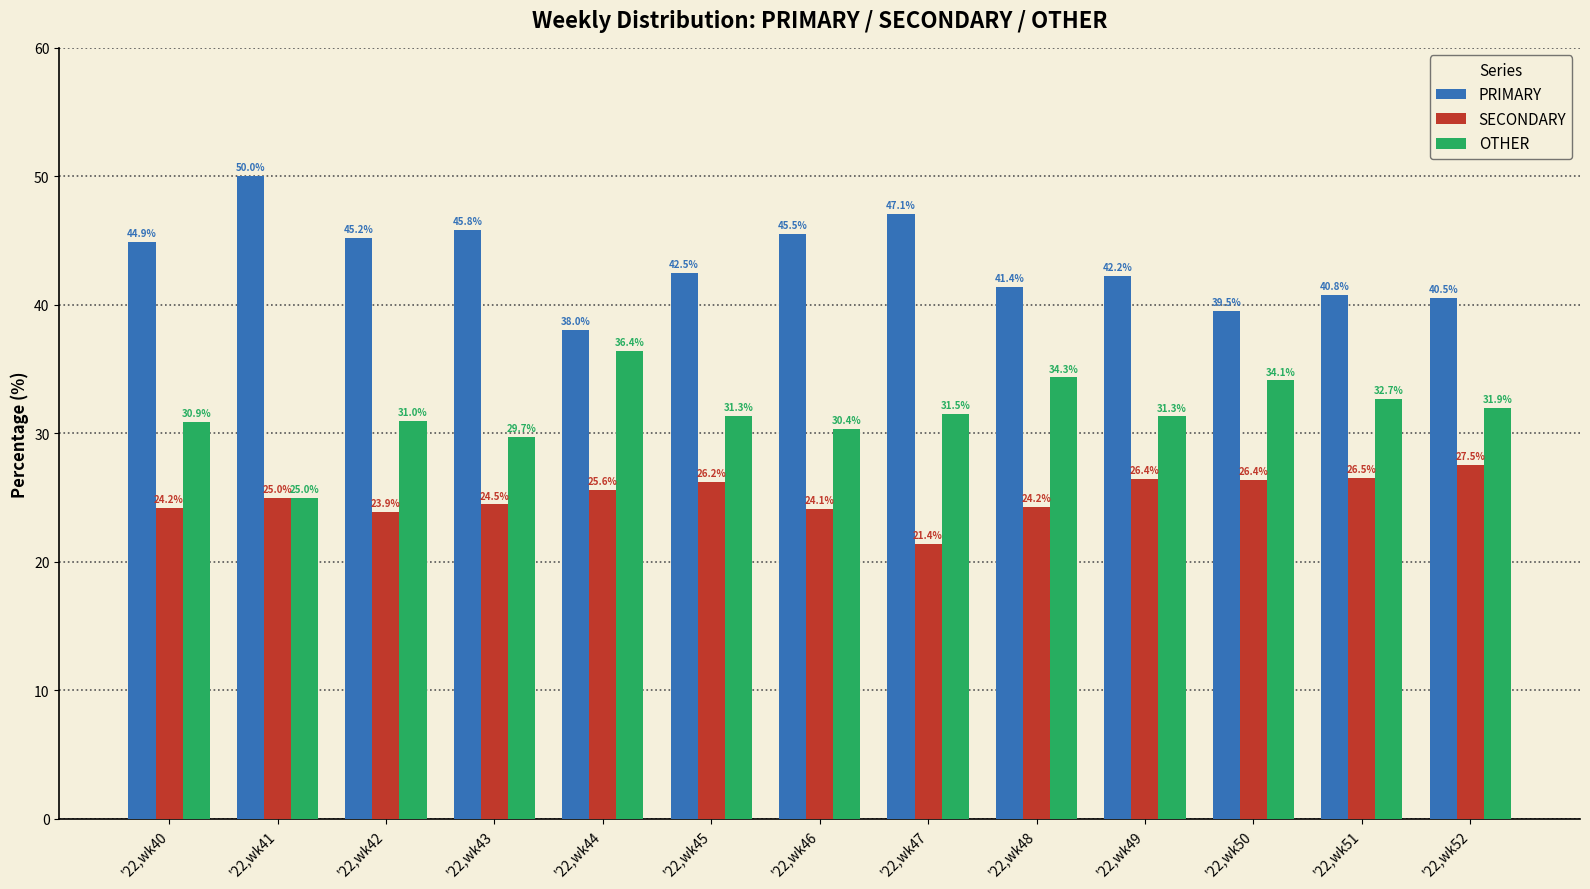

Reading left to right, extract all data points from this chart.

PRIMARY: '22,wk40=44.9	'22,wk41=50.0	'22,wk42=45.2	'22,wk43=45.8	'22,wk44=38.0	'22,wk45=42.5	'22,wk46=45.5	'22,wk47=47.1	'22,wk48=41.4	'22,wk49=42.2	'22,wk50=39.5	'22,wk51=40.8	'22,wk52=40.5
SECONDARY: '22,wk40=24.2	'22,wk41=25.0	'22,wk42=23.9	'22,wk43=24.5	'22,wk44=25.6	'22,wk45=26.2	'22,wk46=24.1	'22,wk47=21.4	'22,wk48=24.2	'22,wk49=26.4	'22,wk50=26.4	'22,wk51=26.5	'22,wk52=27.5
OTHER: '22,wk40=30.9	'22,wk41=25.0	'22,wk42=31.0	'22,wk43=29.7	'22,wk44=36.4	'22,wk45=31.3	'22,wk46=30.4	'22,wk47=31.5	'22,wk48=34.3	'22,wk49=31.3	'22,wk50=34.1	'22,wk51=32.7	'22,wk52=31.9